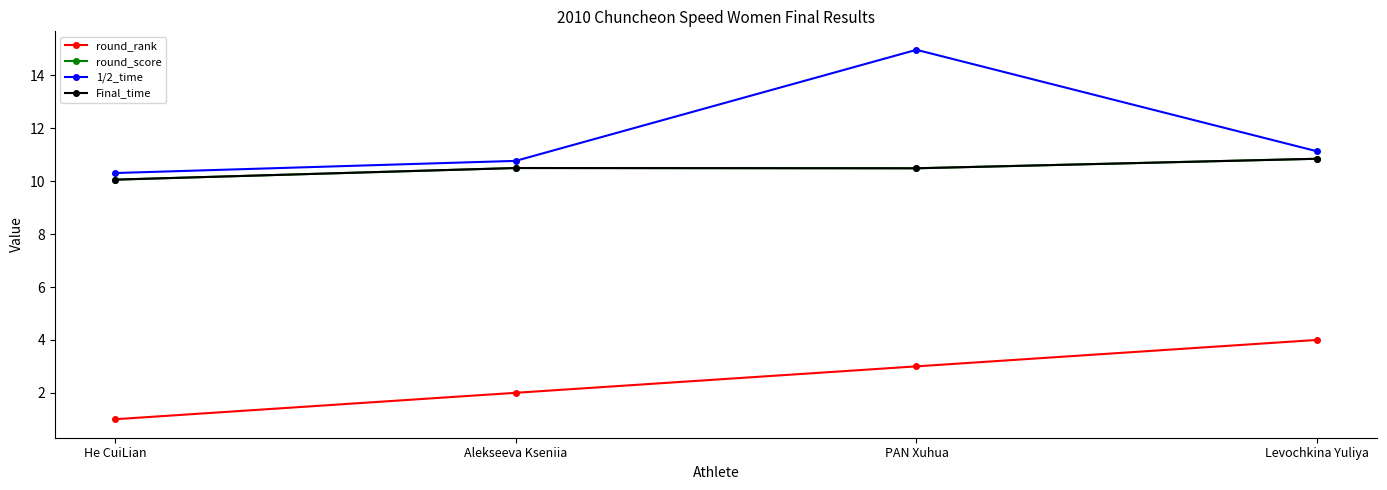

Does the chart have visible grid lines?

No